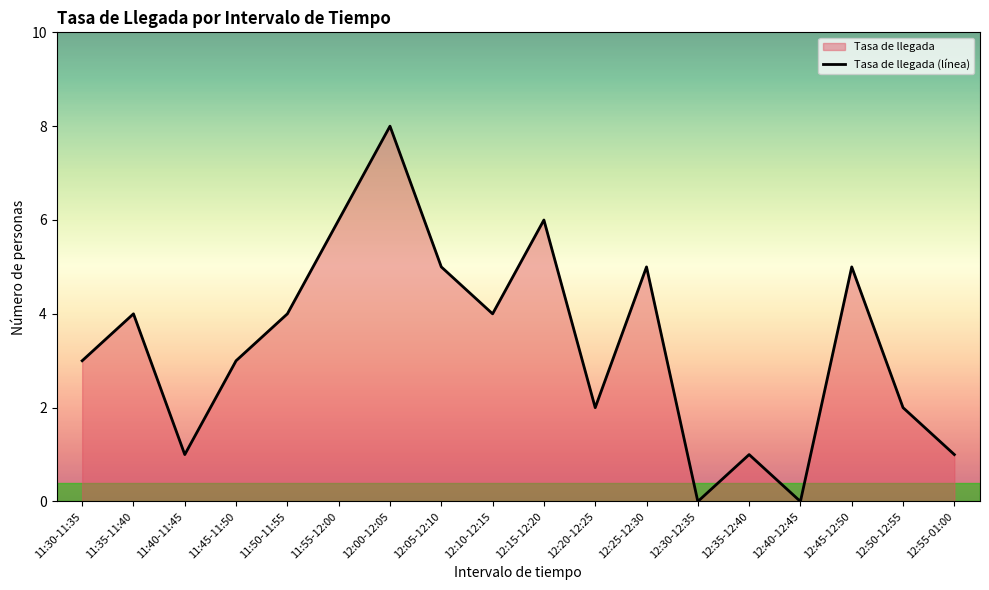

List the labels in order of value, smallest first.

12:30-12:35, 12:40-12:45, 11:40-11:45, 12:35-12:40, 12:55-01:00, 12:20-12:25, 12:50-12:55, 11:30-11:35, 11:45-11:50, 11:35-11:40, 11:50-11:55, 12:10-12:15, 12:05-12:10, 12:25-12:30, 12:45-12:50, 11:55-12:00, 12:15-12:20, 12:00-12:05